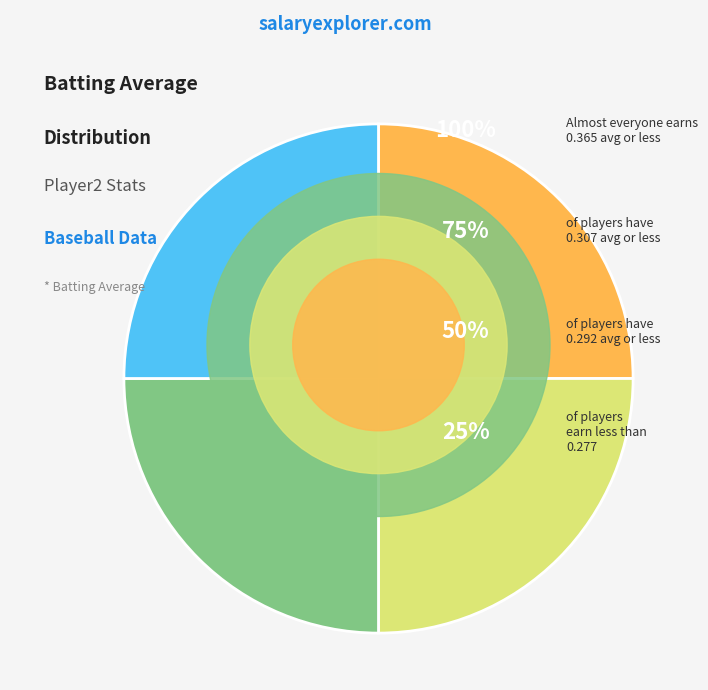

True or false: Delmon Young accounts for 17% of the total.

False